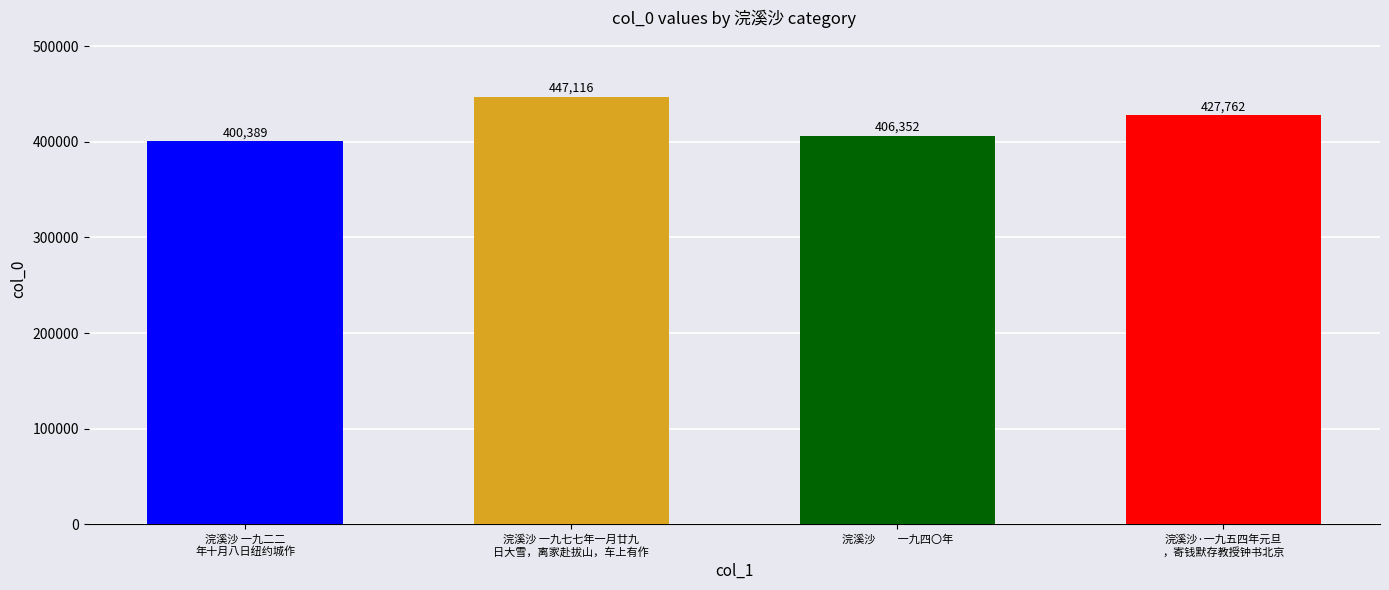

Reading left to right, extract all data points from this chart.

400389	447116	406352	427762